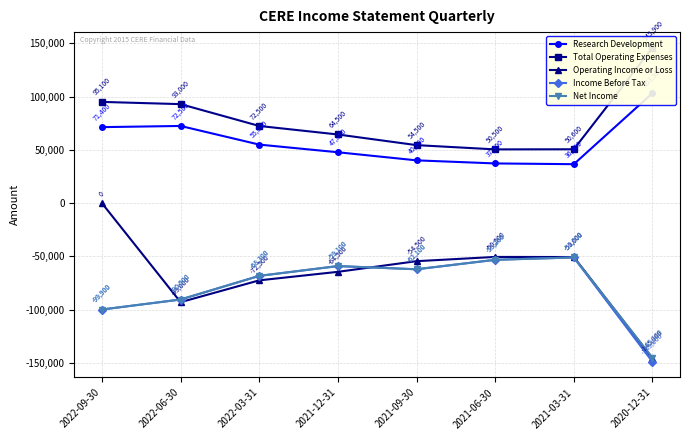

The value of Total Operating Expenses at 2021-06-30 is 50500. True or false?

True